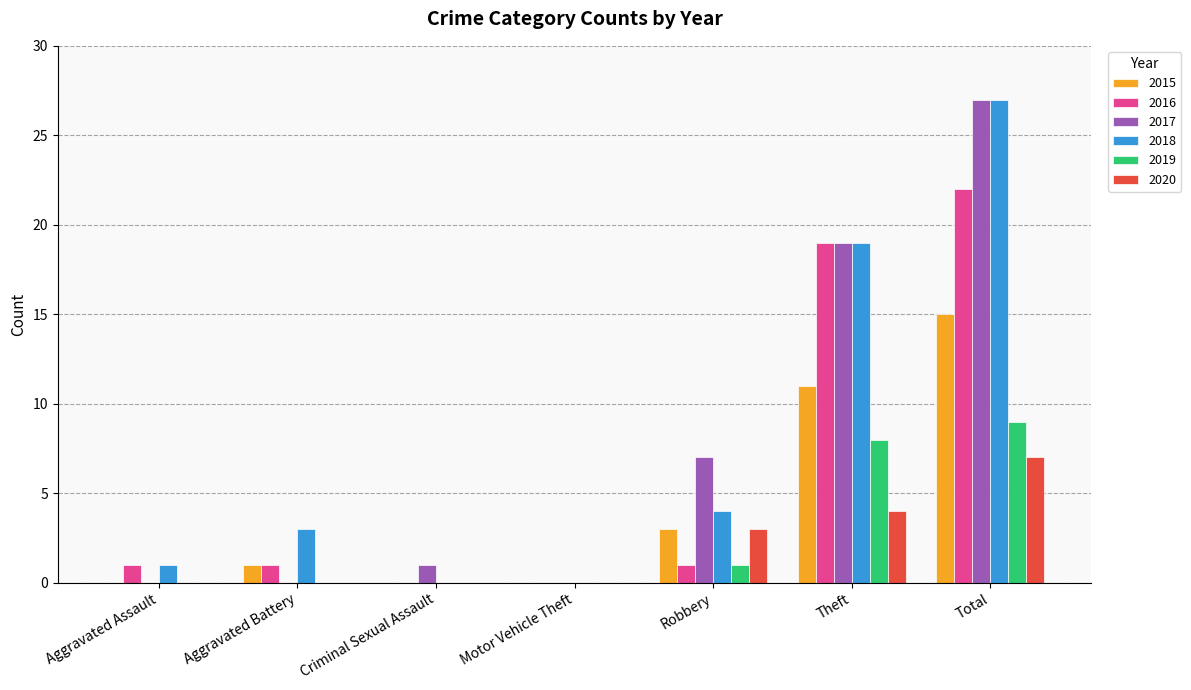

What are all the series names shown in the legend?

2015, 2016, 2017, 2018, 2019, 2020